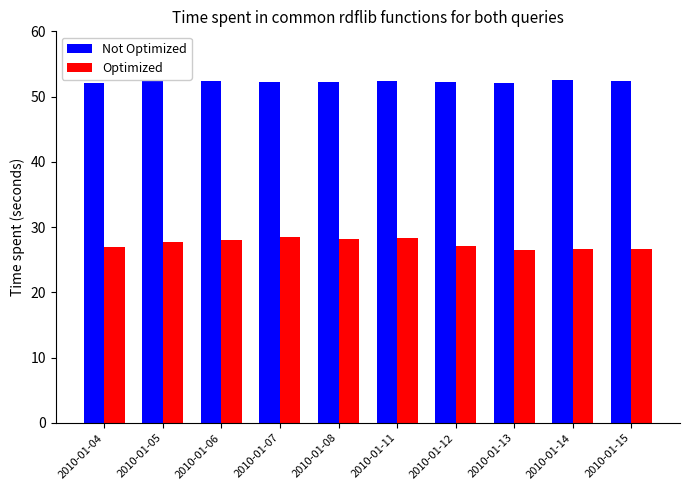

Is it true that Not Optimized equals 19.5 at 2010-01-04?

False